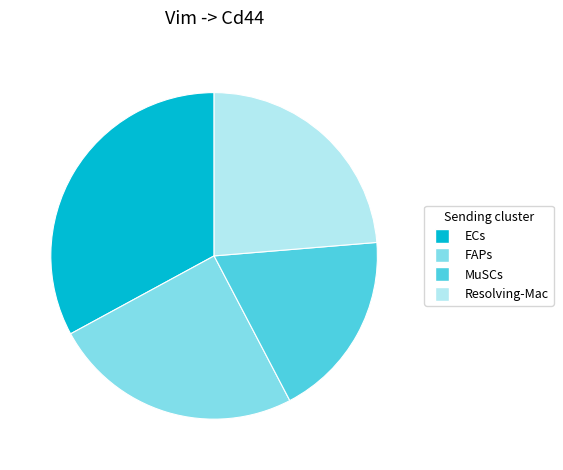

Do Resolving-Mac and ECs together represent more than half of the pie?

Yes